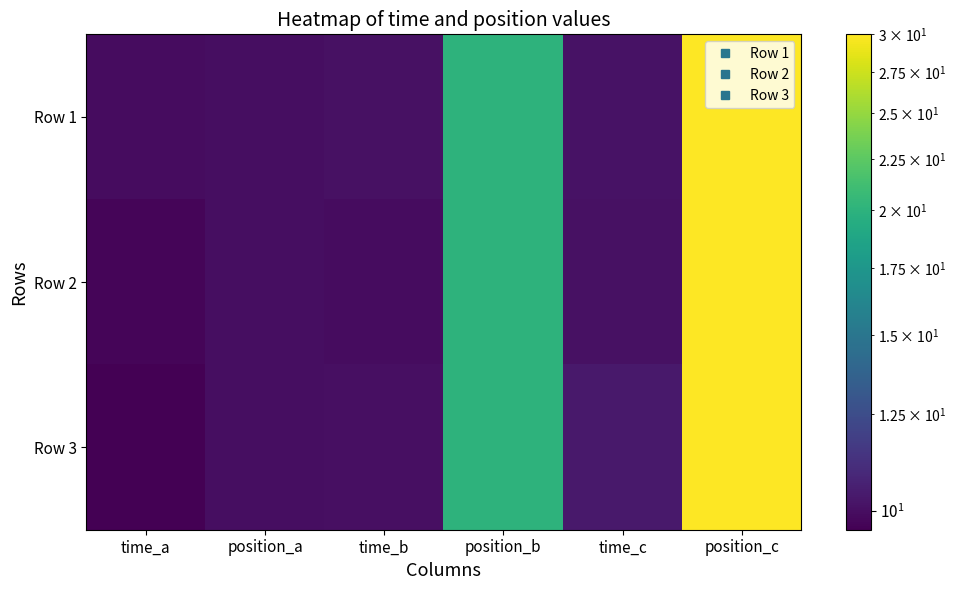

What is the difference between the highest and lowest values at time_c?

0.3